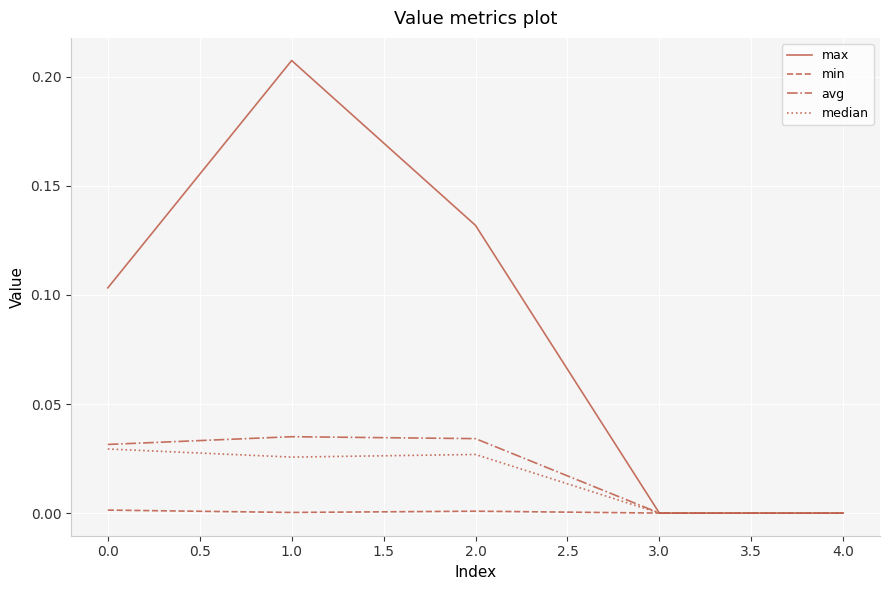

Which series has the widest spread of values?

max